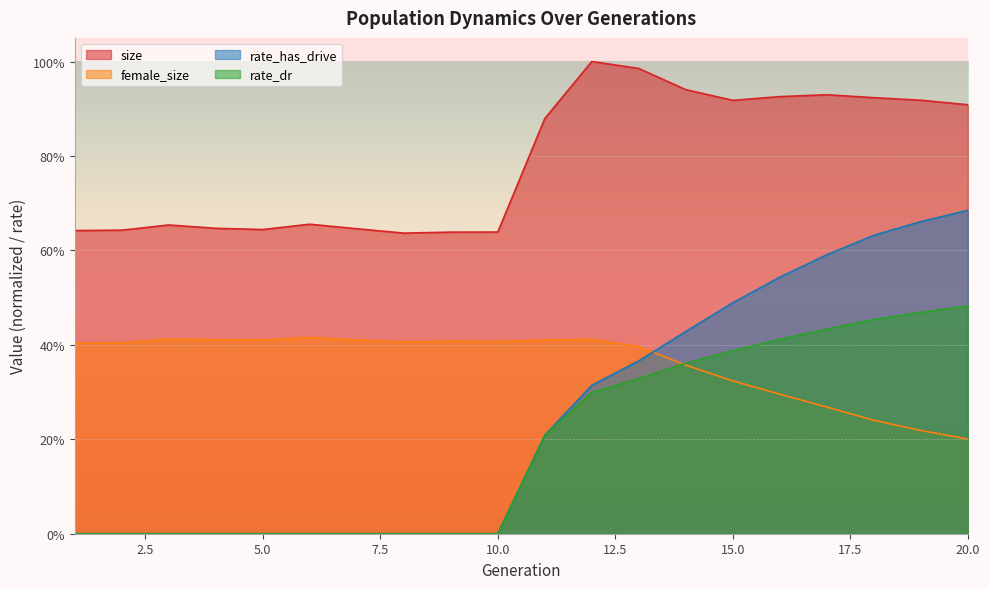

Reading left to right, what are all the values shown in this chart?

size: 1=0.6	2=0.6	3=0.7	4=0.6	5=0.6	6=0.7	7=0.6	8=0.6	9=0.6	10=0.6	11=0.9	12=1.0	13=1.0	14=0.9	15=0.9	16=0.9	17=0.9	18=0.9	19=0.9	20=0.9
female_size: 1=0.4	2=0.4	3=0.4	4=0.4	5=0.4	6=0.4	7=0.4	8=0.4	9=0.4	10=0.4	11=0.4	12=0.4	13=0.4	14=0.4	15=0.3	16=0.3	17=0.3	18=0.2	19=0.2	20=0.2
rate_dr: 1=0.0	2=0.0	3=0.0	4=0.0	5=0.0	6=0.0	7=0.0	8=0.0	9=0.0	10=0.0	11=0.2	12=0.3	13=0.3	14=0.4	15=0.4	16=0.4	17=0.4	18=0.5	19=0.5	20=0.5
rate_has_drive: 1=0.0	2=0.0	3=0.0	4=0.0	5=0.0	6=0.0	7=0.0	8=0.0	9=0.0	10=0.0	11=0.2	12=0.3	13=0.4	14=0.4	15=0.5	16=0.5	17=0.6	18=0.6	19=0.7	20=0.7